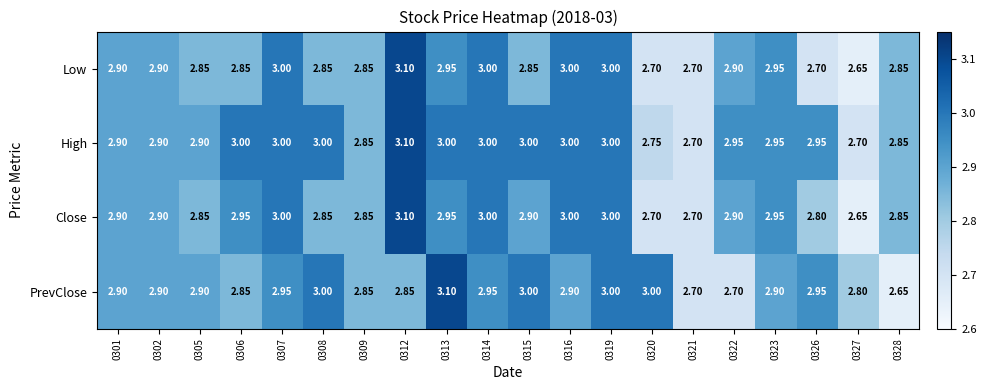

Which series changed the most between 0314 and 0328?

PrevClose